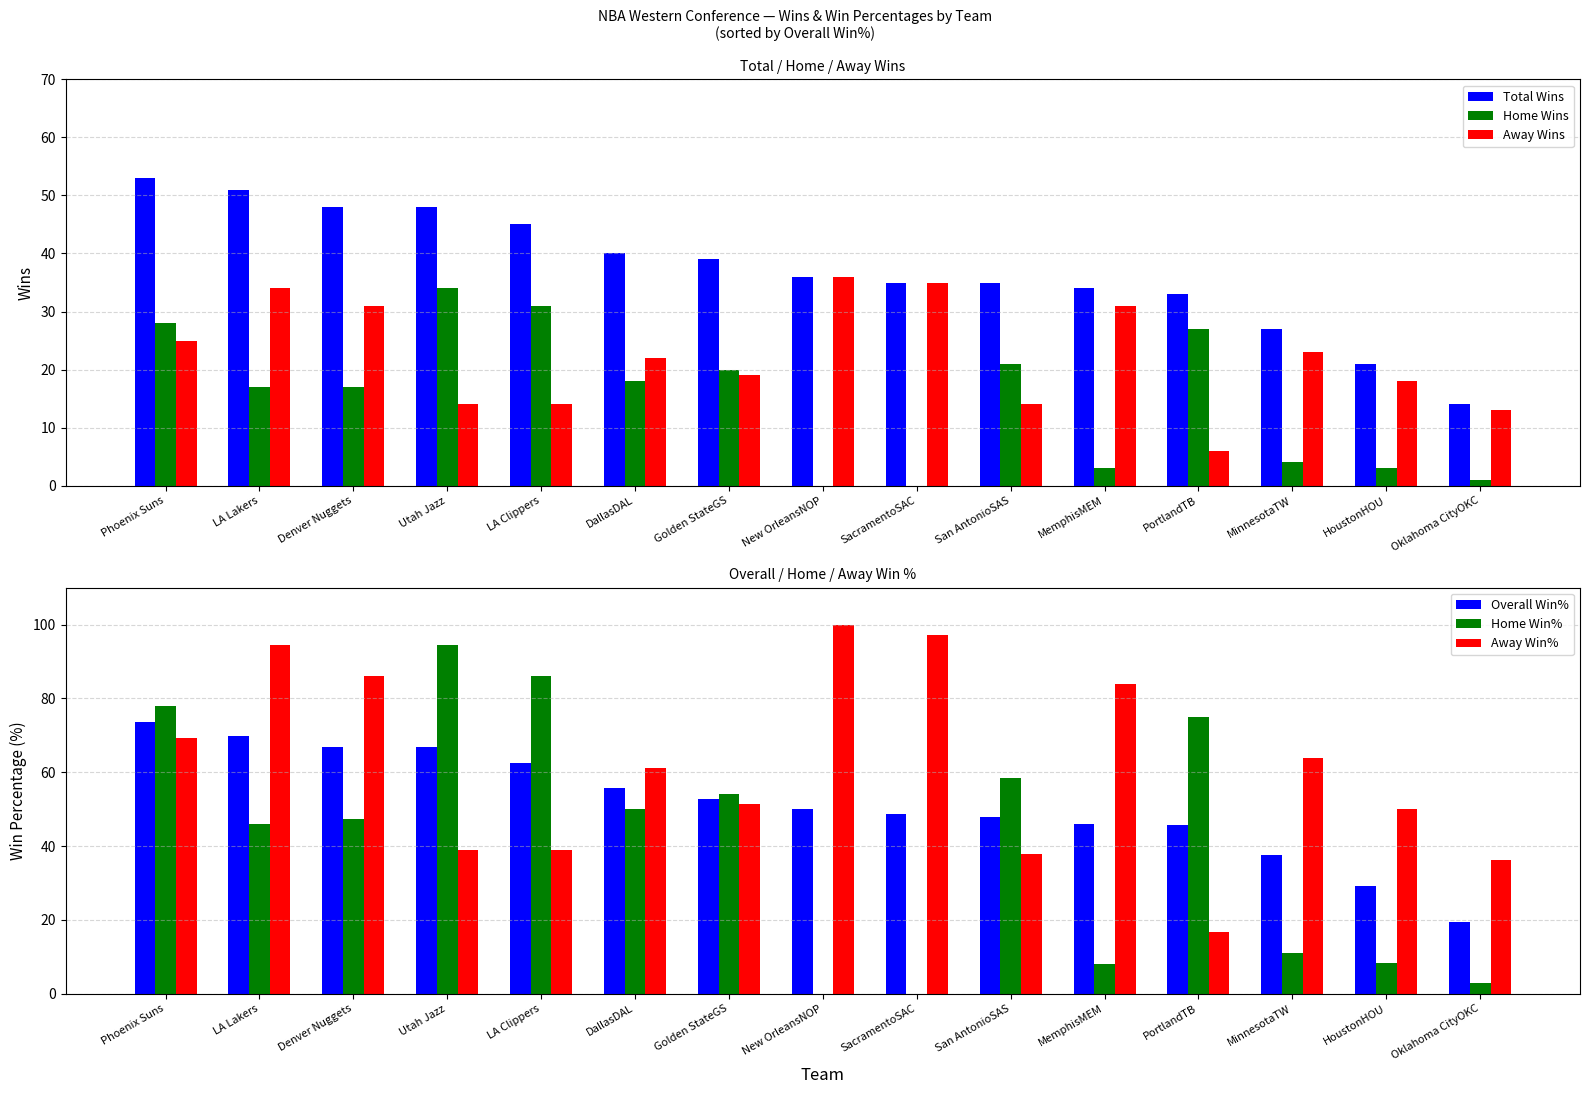

What is the label of the 8th bar from the right?

New OrleansNOP